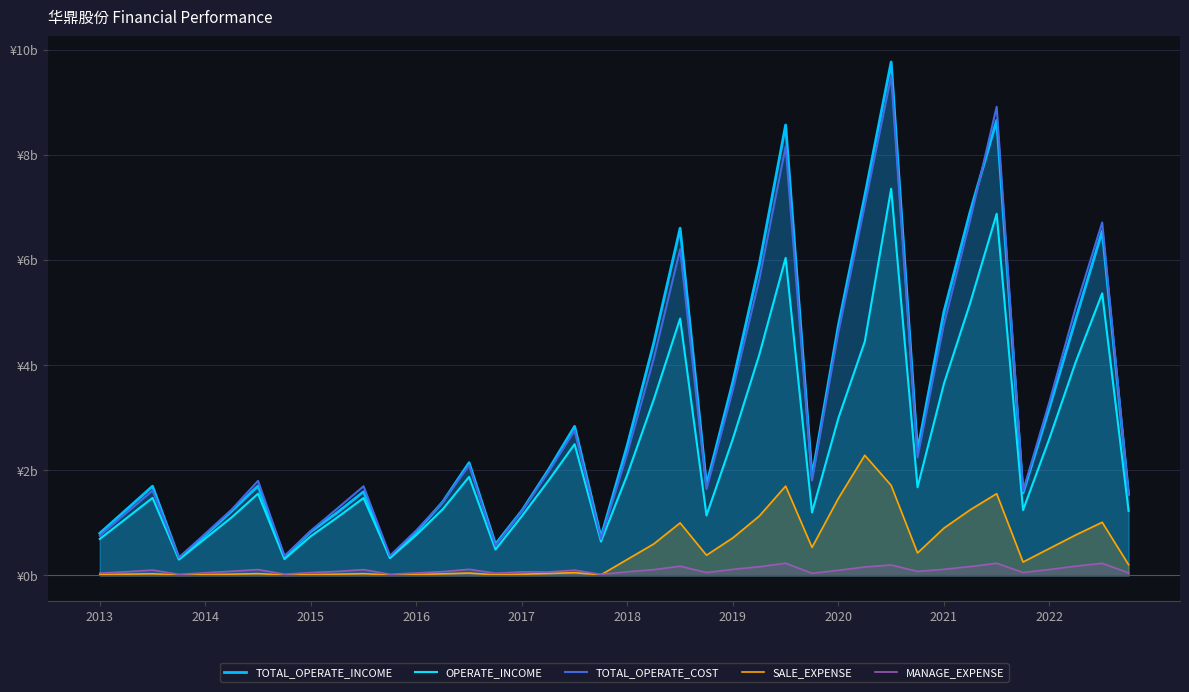

Which series has the largest range (max minus min)?

TOTAL_OPERATE_INCOME